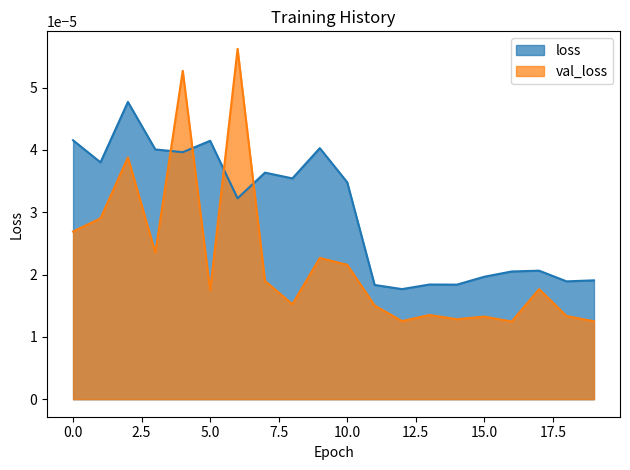

In loss, how many points are lower than both neighbors (excluding endpoints)?

7